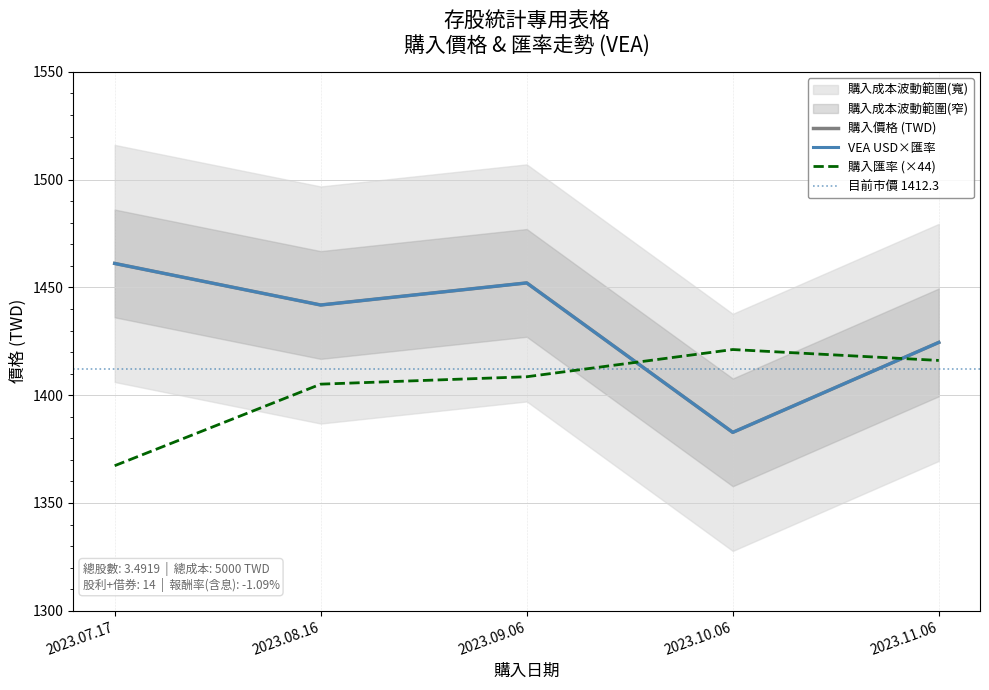

Reading left to right, transcribe all the data shown in this chart.

2023.07.17=1461.1	2023.08.16=1441.9	2023.09.06=1452.1	2023.10.06=1382.8	2023.11.06=1424.5